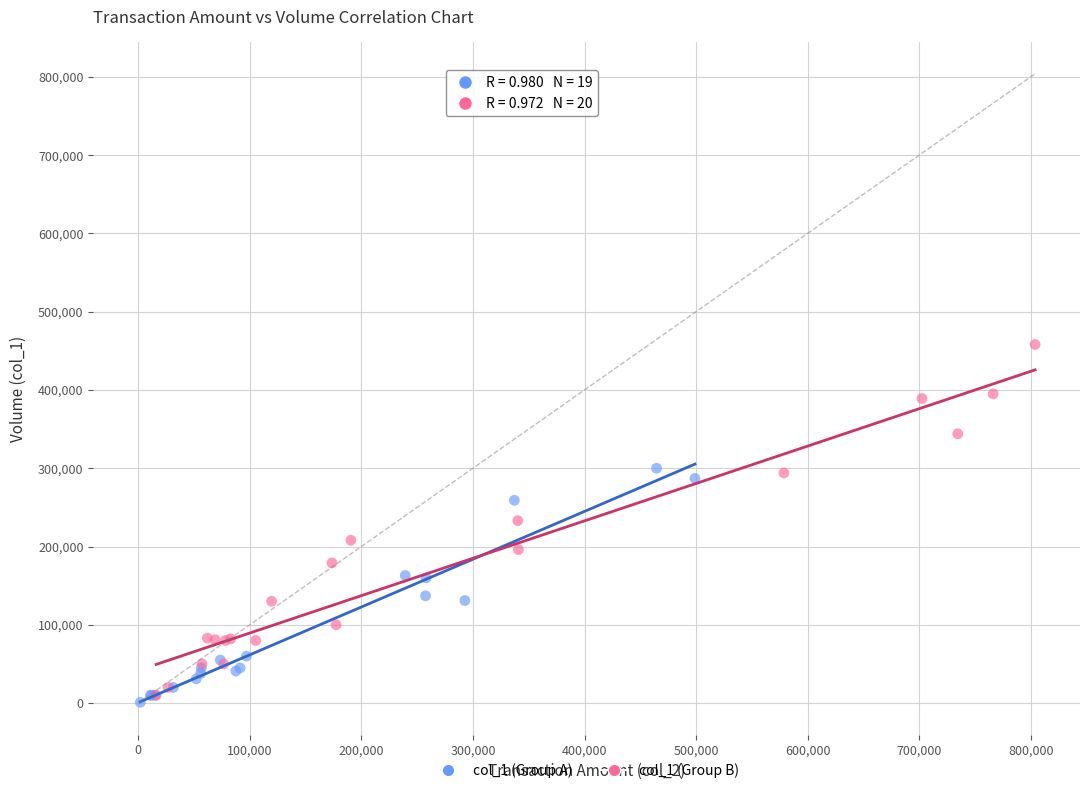

Which series has the largest Y range (max minus min)?

col_1 (Group B)